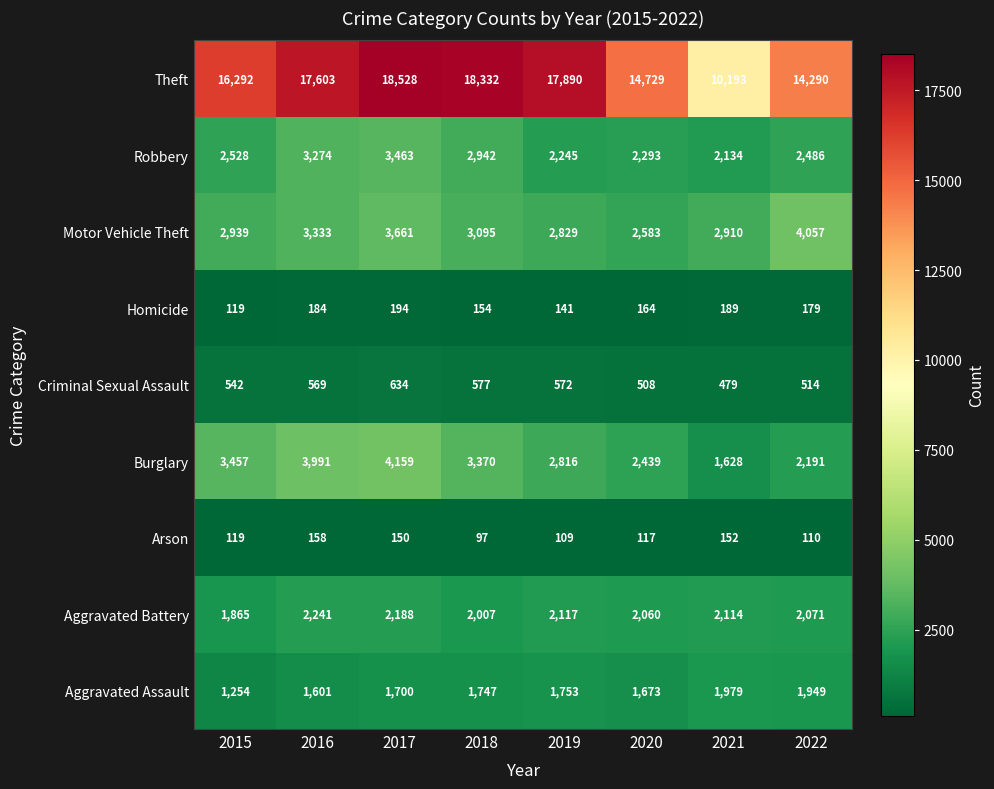

Rank the series at 2020 from highest to lowest value.

Theft, Motor Vehicle Theft, Burglary, Robbery, Aggravated Battery, Aggravated Assault, Criminal Sexual Assault, Homicide, Arson